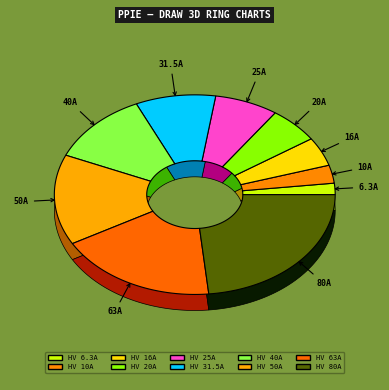

What is the total percentage of HV 25A and HV 50A?

21.9%